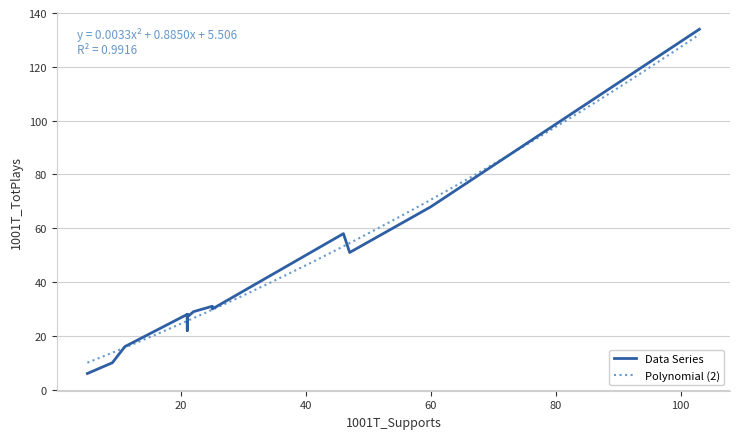

How many categories are shown in the chart?

20